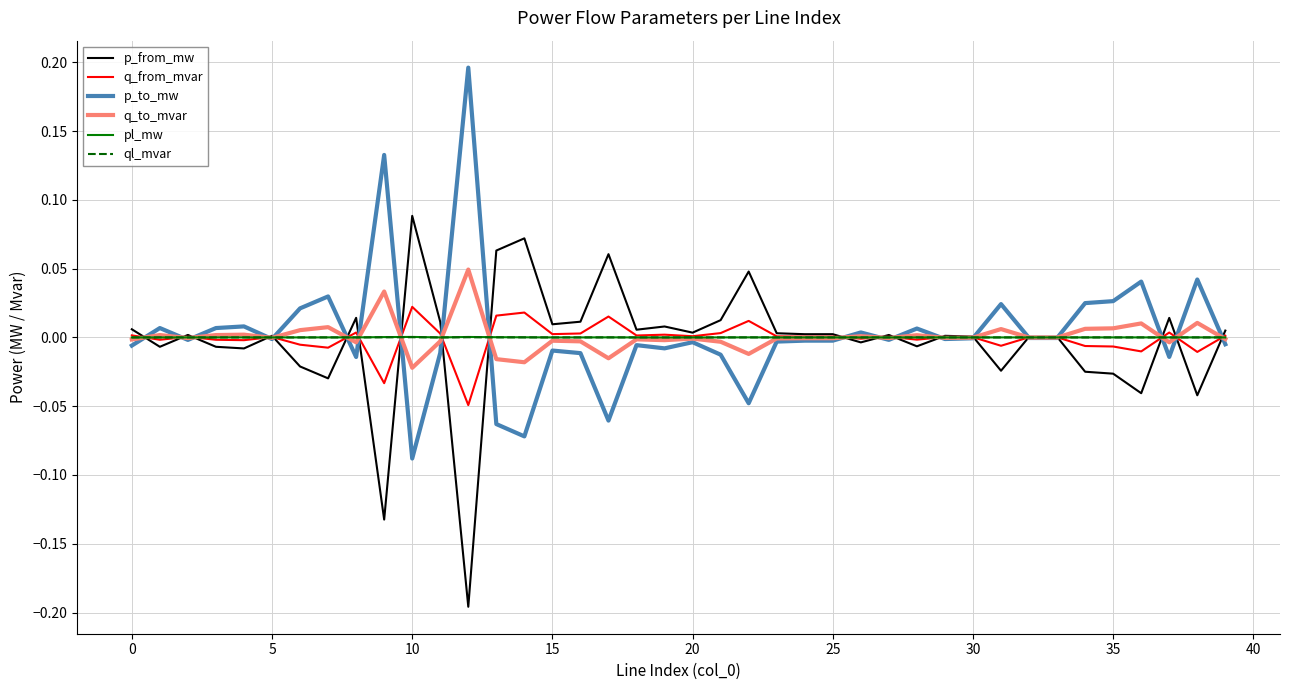

At which label does p_from_mw reach its peak?

10